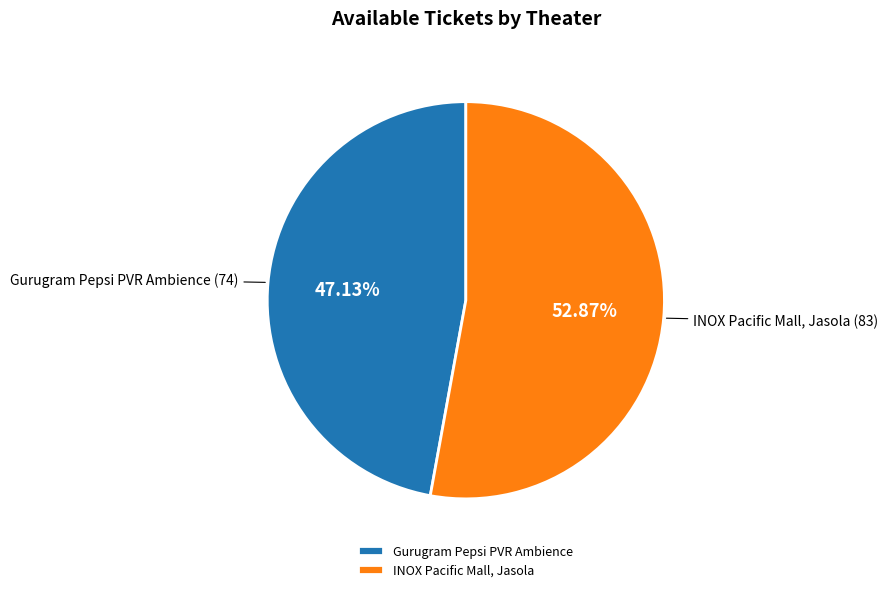

How many segments does this pie chart have?

2